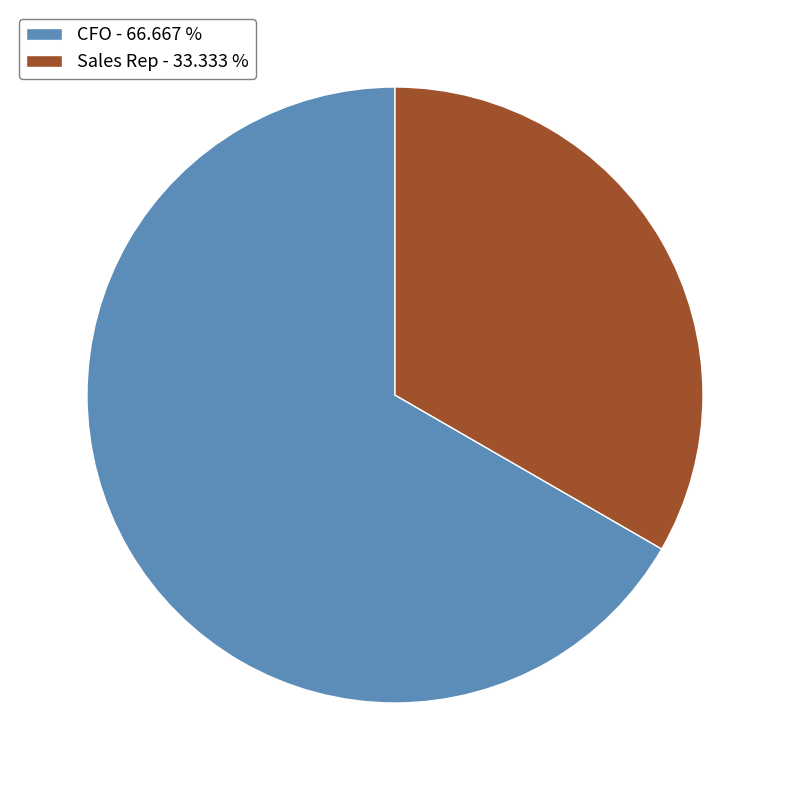

What is the smallest slice in the pie chart?

Sales Rep